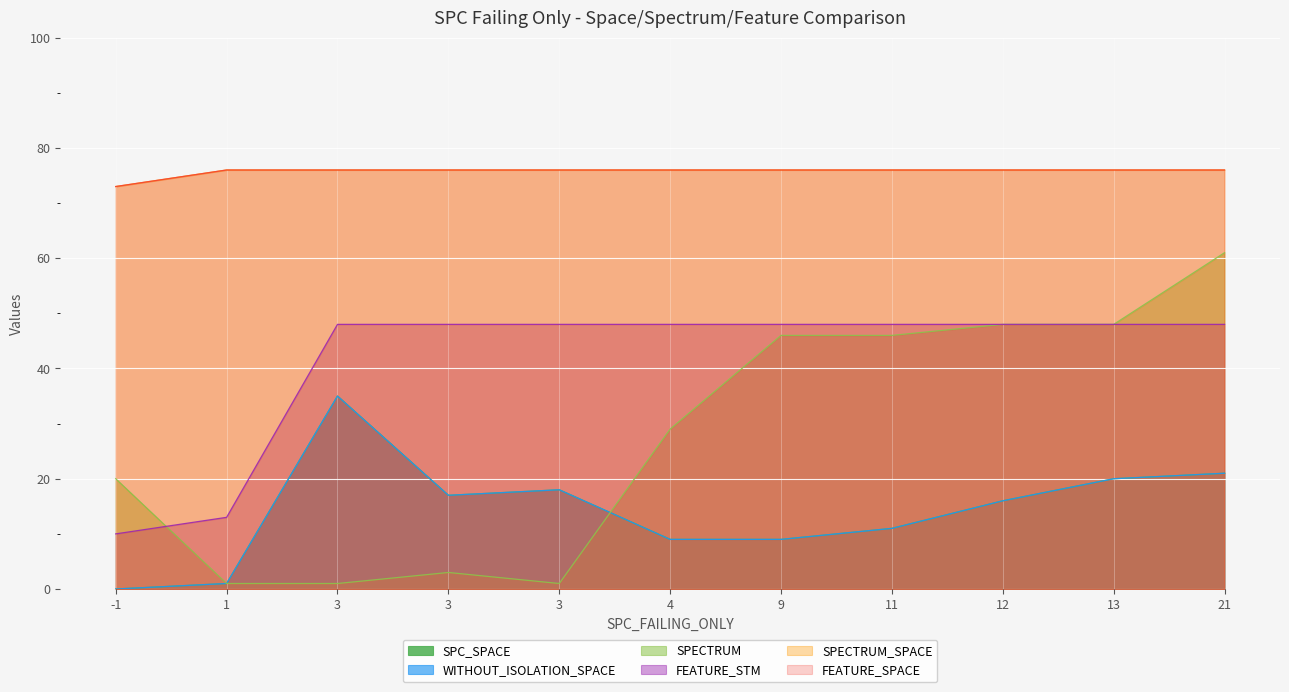

Does the chart display data point markers on the line(s)?

No